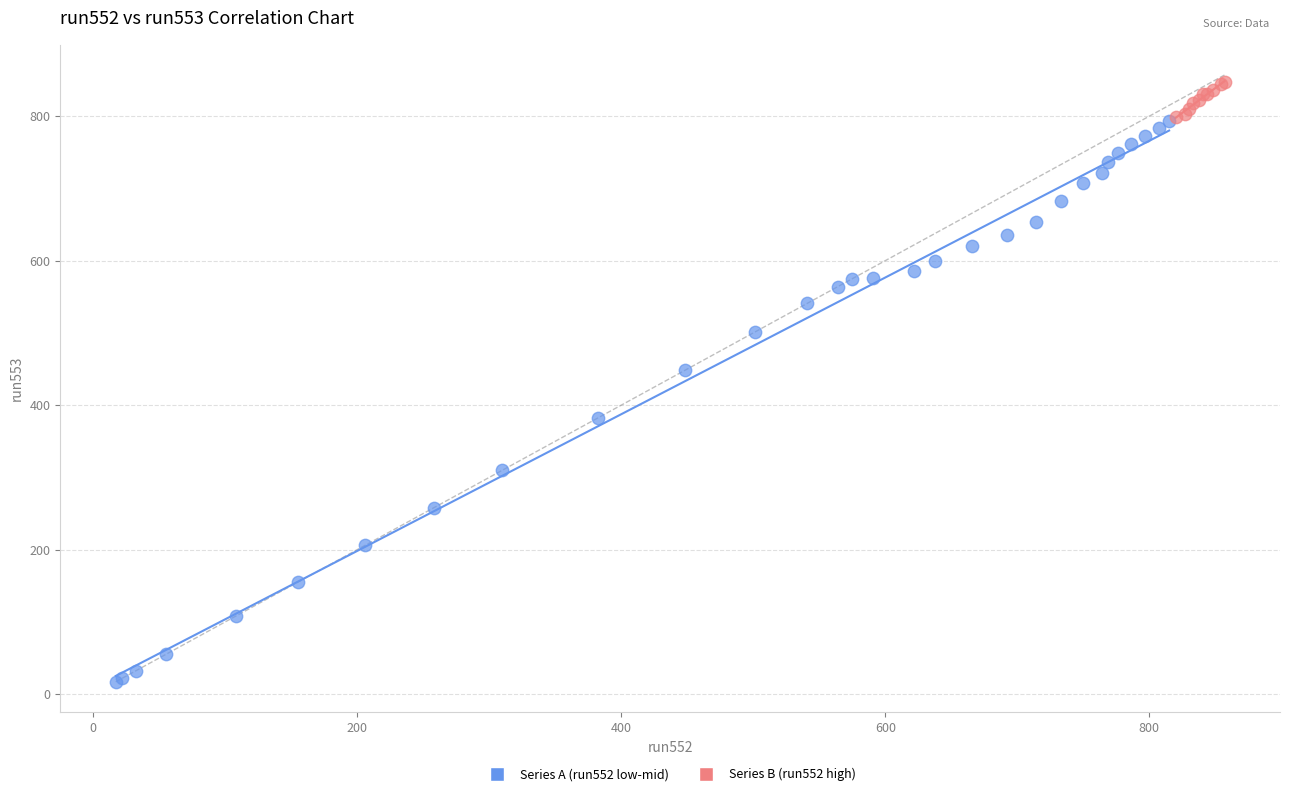

Which series has the largest Y range (max minus min)?

Series A (run552 low-mid)